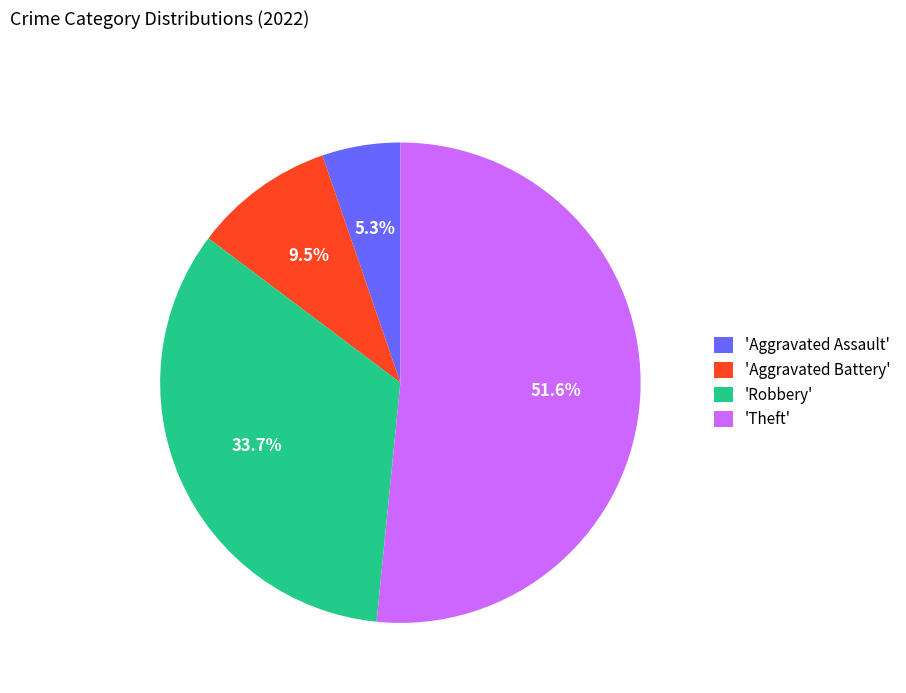

How much of the chart is everything except 'Aggravated Assault'?

94.7%